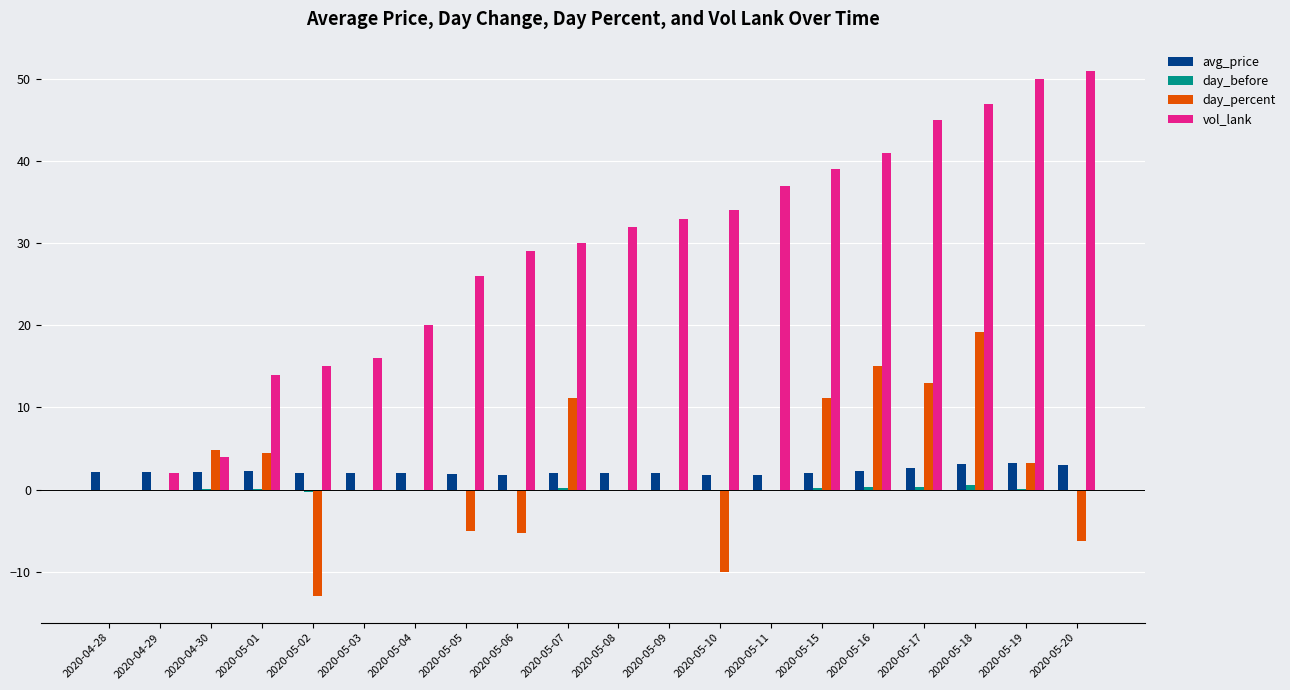

Which series changed the most between 2020-05-05 and 2020-05-08?

vol_lank